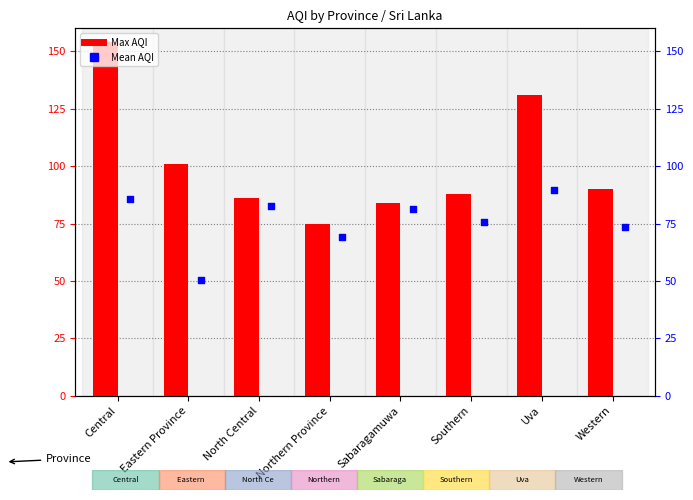

At which category is the sum across all series the highest?

Central